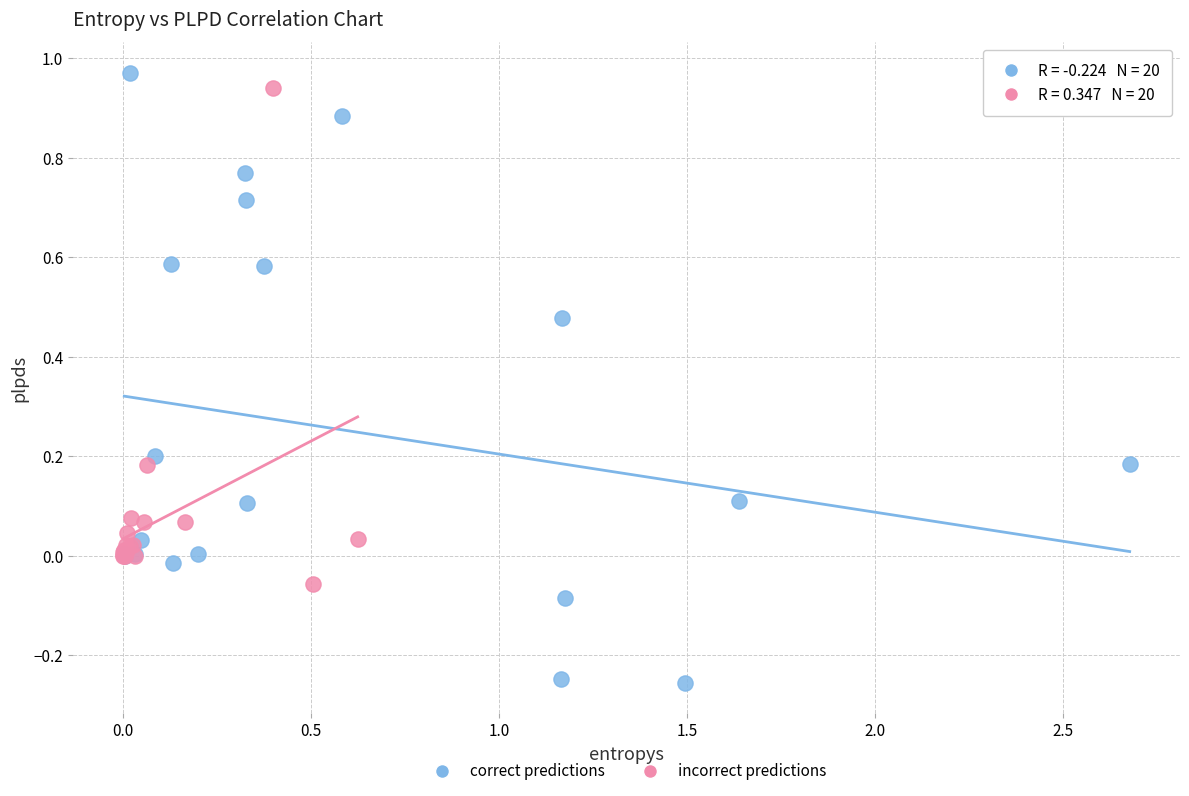

Which series contains the lowest Y value?

correct predictions